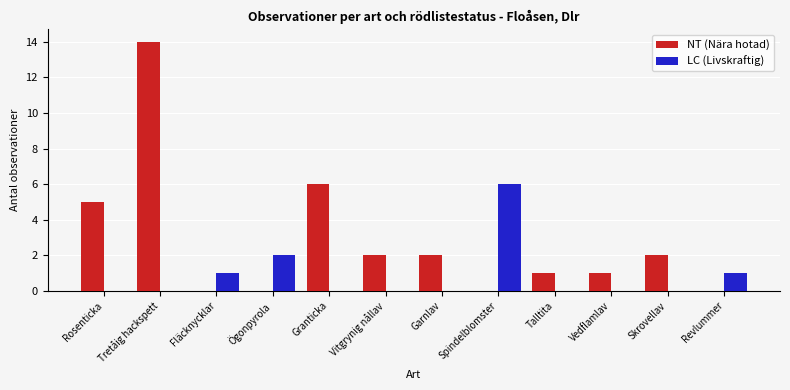

At which label does LC (Livskraftig) reach its peak?

Spindelblomster